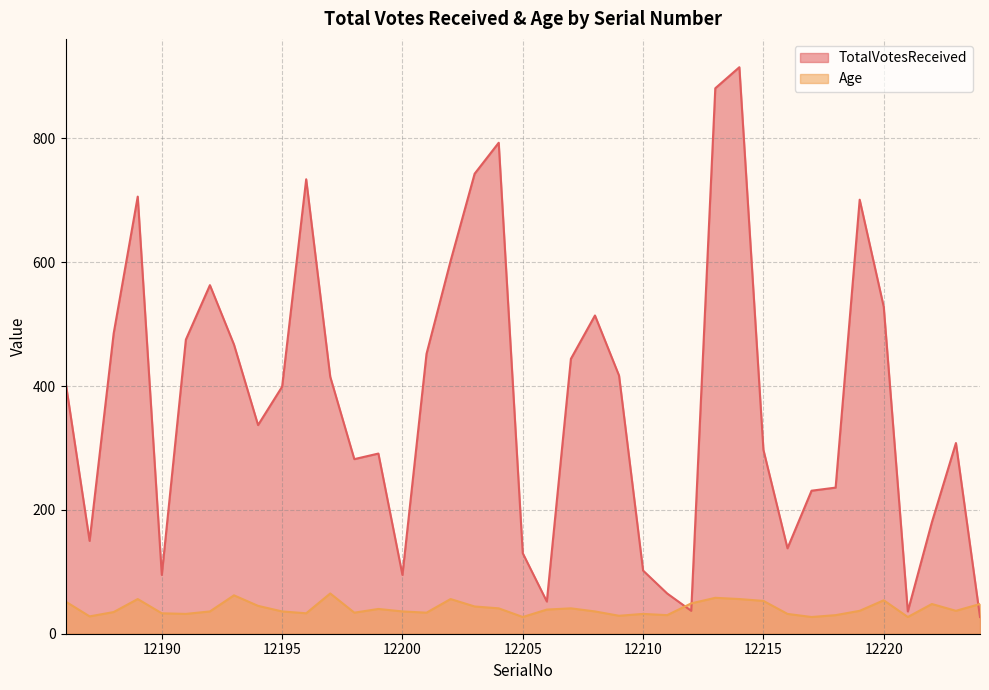

After their last crossing, which series has the higher values: Age or TotalVotesReceived?

Age